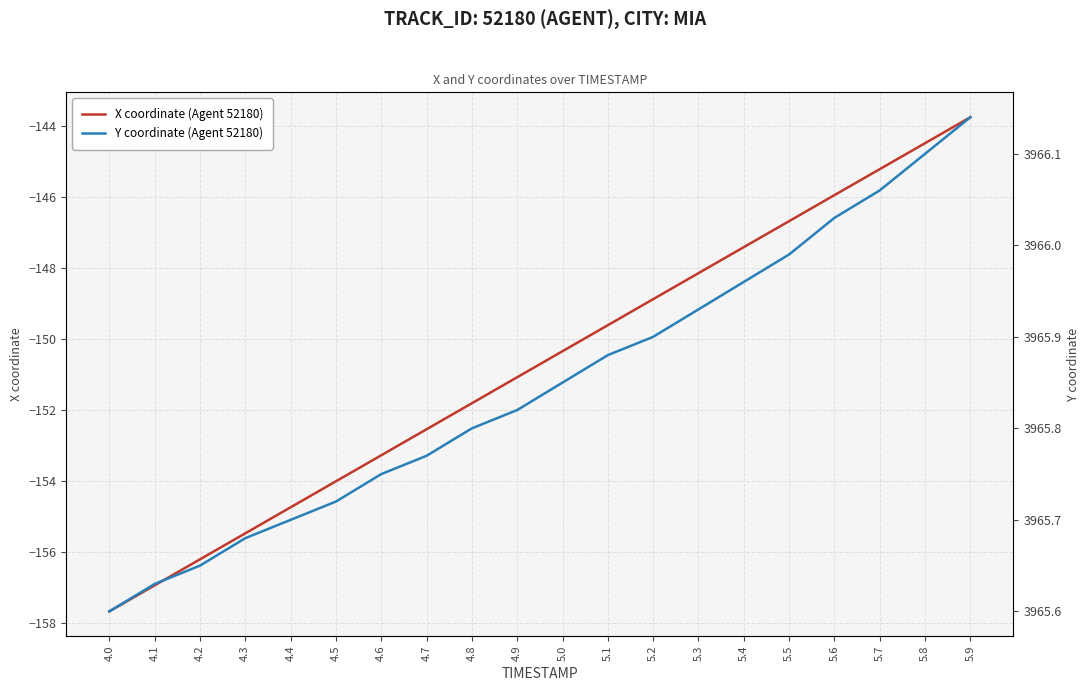

What position from the left is 4.0?

1